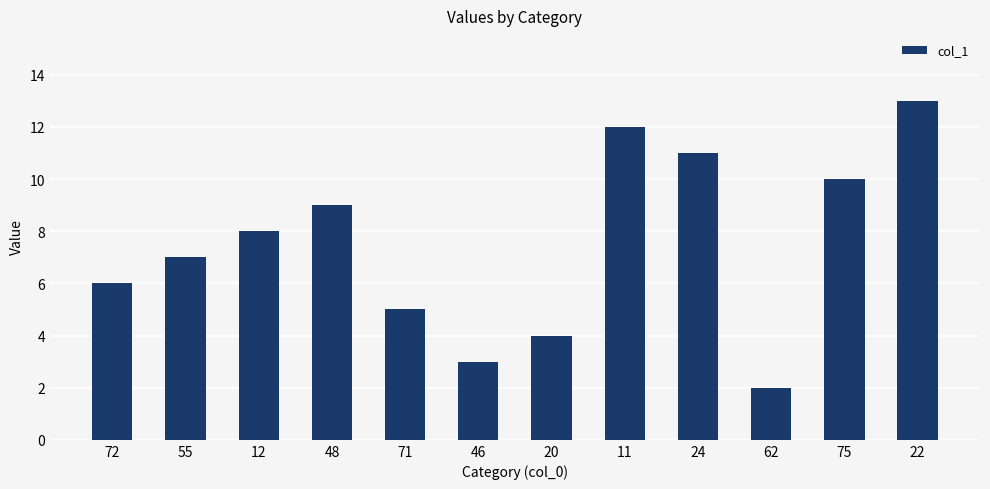

How many values are below 8?

6